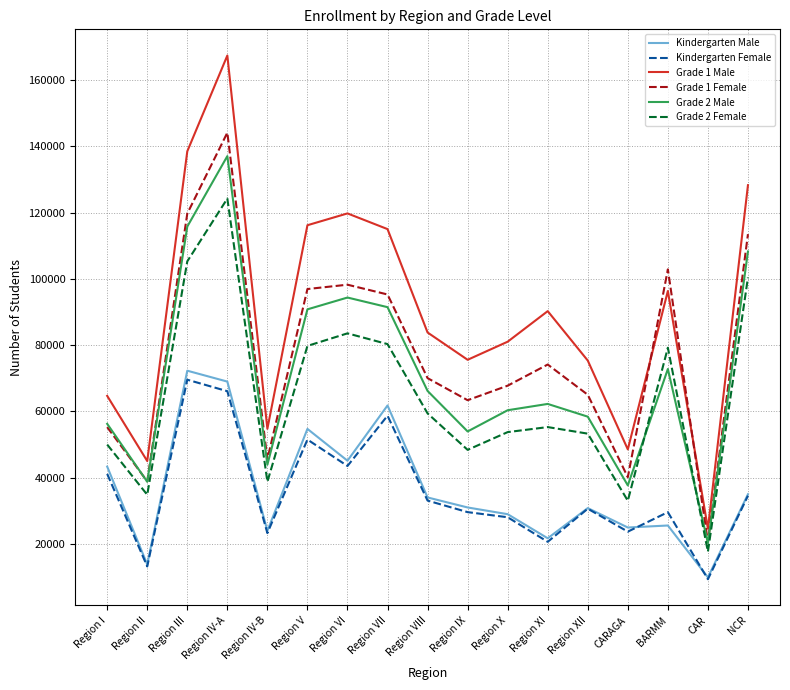

The value of Grade 1 Male at Region IV-B is 54783. True or false?

True